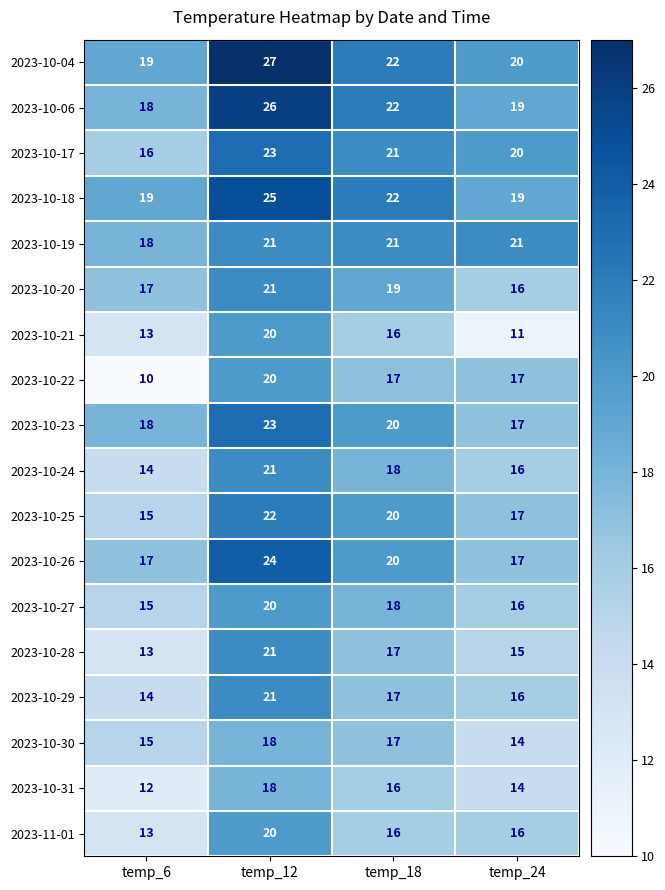

What is the sum of the 2023-11-01 values at temp_12 and temp_18?

36